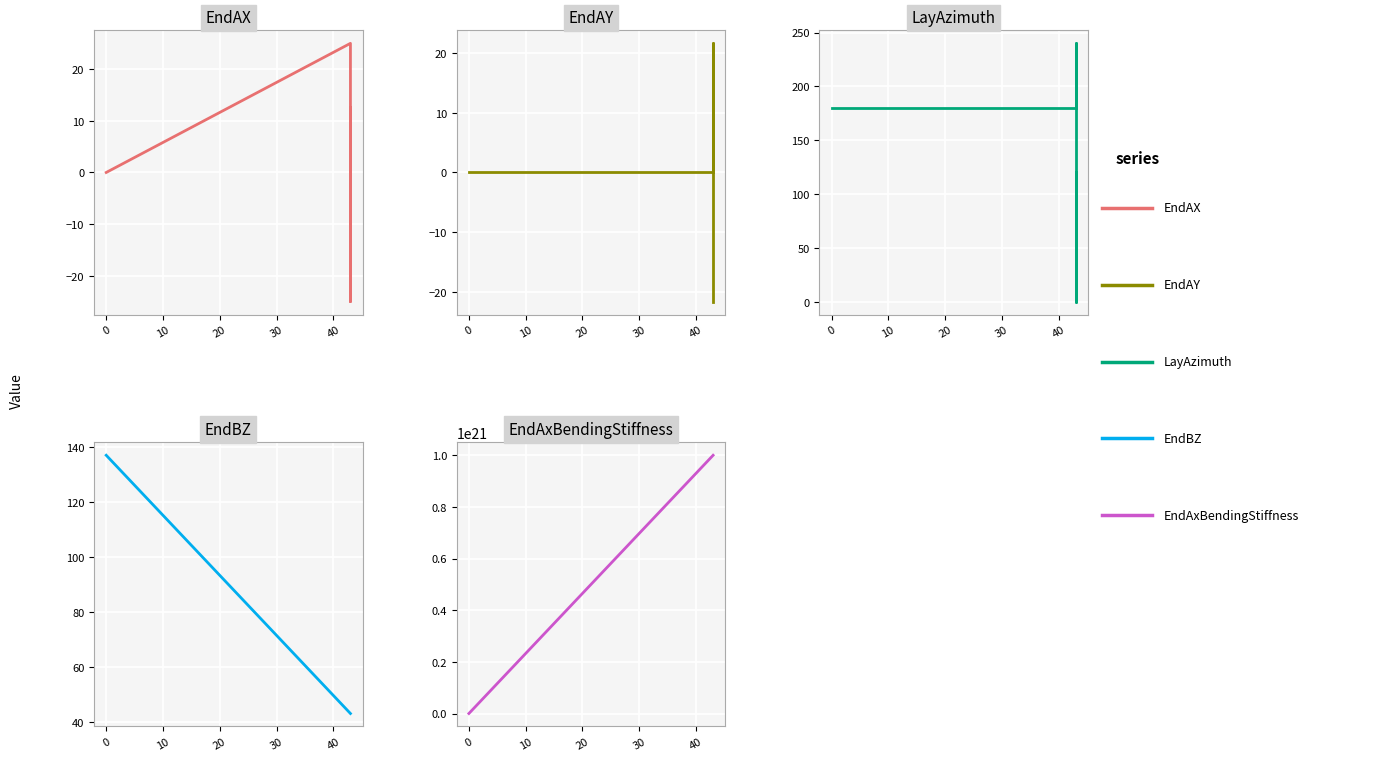

True or false: EndAxBendingStiffness and LayAzimuth cross at least once.

True